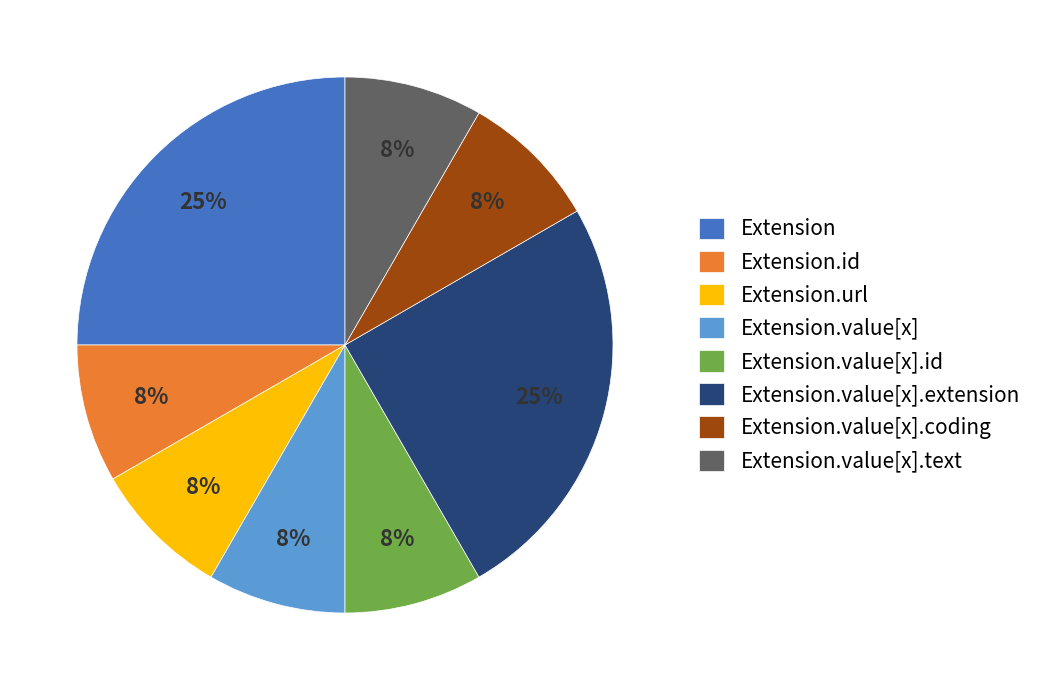

Is it true that Extension.value[x].coding is 8% of the pie?

True